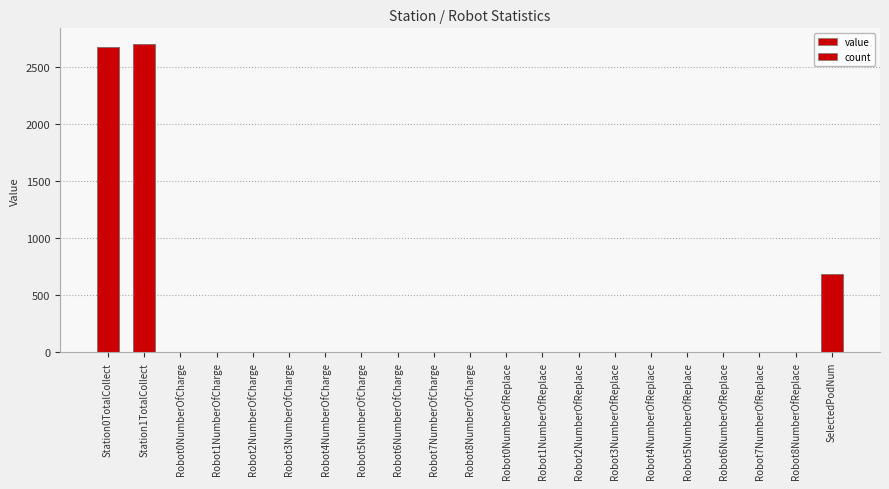

Reading right to left, what are all the values shown in this chart?

684	0	0	0	0	0	0	0	0	0	2	1	0	0	1	0	0	1	0	2704	2679